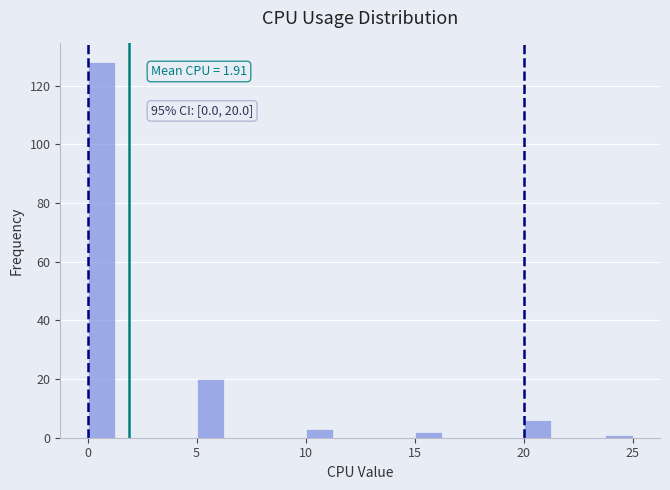

Read against the x-axis, roughly where is the centre of the tallest bar?

0.5